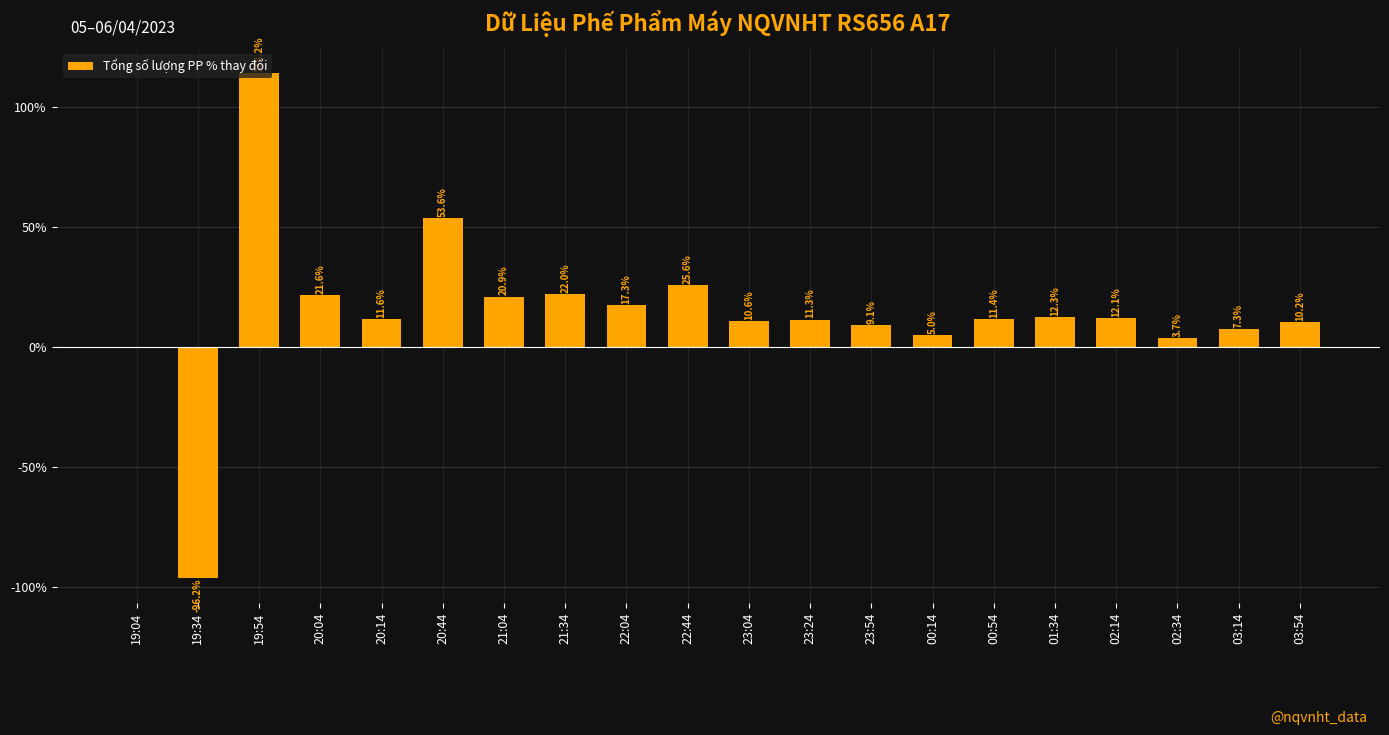

Between 02:14 and 23:04, which is larger?

02:14